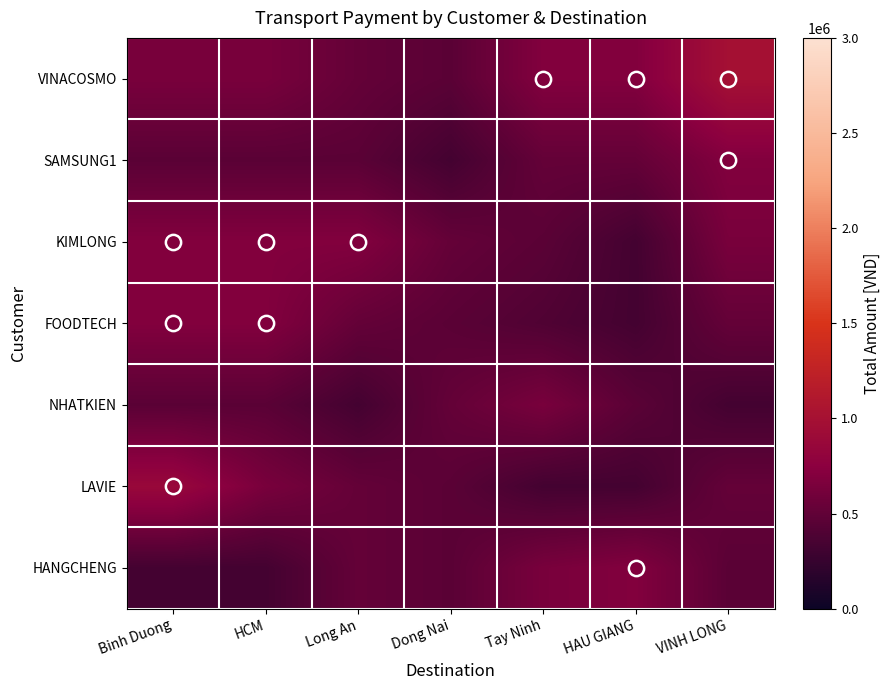

Between Tay Ninh and Long An, which is larger?

Tay Ninh